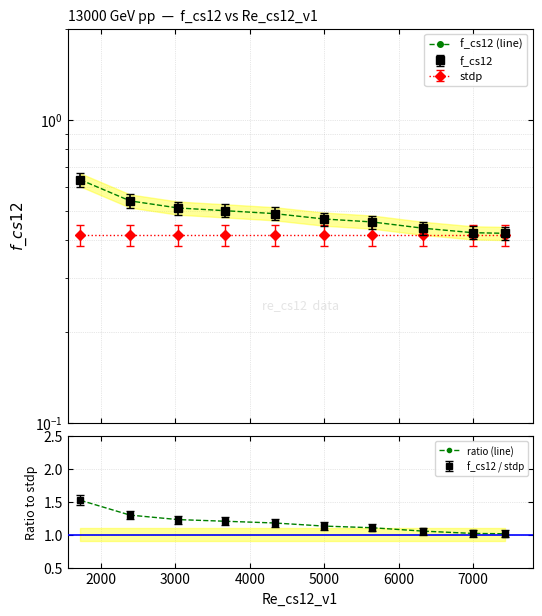

How many lines are shown in the chart?

2